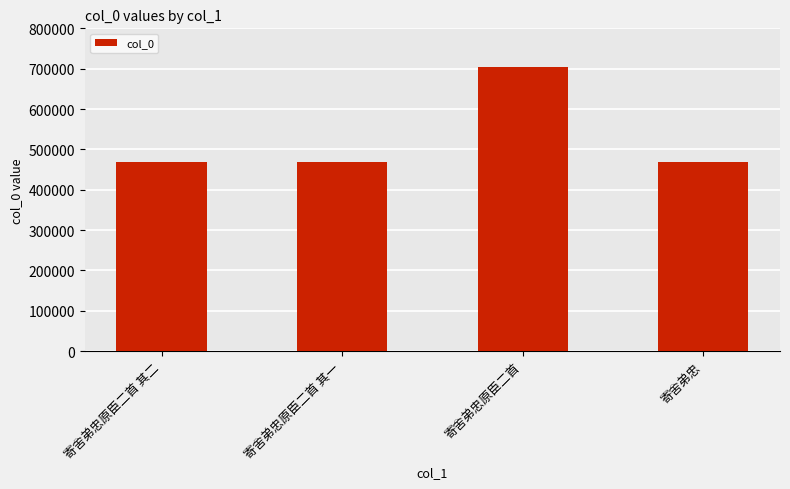

The chart shows a value of 768437 at 寄舍弟忠. True or false?

False